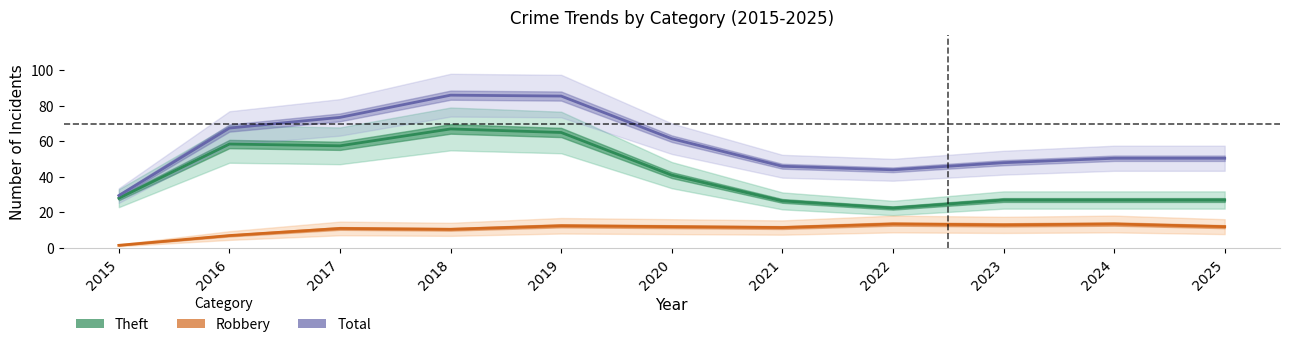

Is it true that Robbery equals 10.9 at 2016?

False